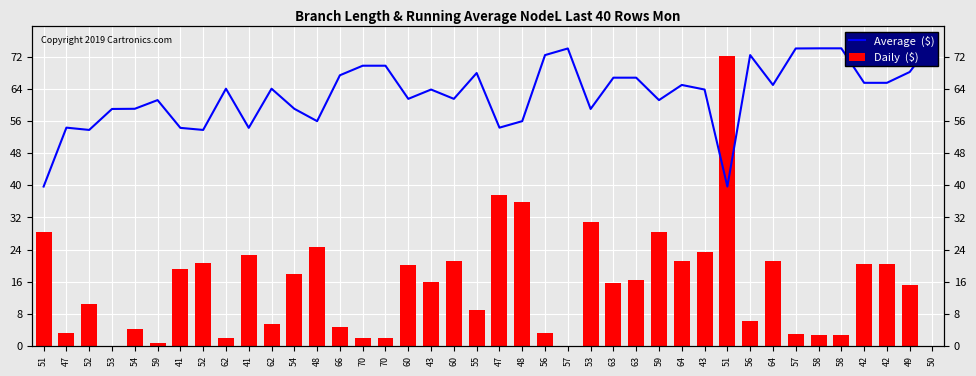

Reading right to left, list all the values displayed in this chart.

Average  ($): 50=75.8	49=68.2	42=65.5	42=65.5	58=74.1	58=74.1	57=74.1	64=65.0	56=72.4	51=39.7	43=63.9	64=65.0	59=61.2	63=66.8	63=66.8	53=59.0	57=74.1	56=72.4	48=56.0	47=54.4	55=68.0	60=61.5	43=63.9	60=61.5	70=69.8	70=69.8	66=67.4	48=56.0	54=59.1	62=64.1	41=54.3	62=64.1	52=53.8	41=54.3	59=61.2	54=59.1	53=59.0	52=53.8	47=54.4	51=39.7
Daily  ($): 50=0.1	49=15.2	42=20.3	42=20.3	58=2.8	58=2.8	57=2.9	64=21.2	56=6.2	51=72.2	43=23.4	64=21.1	59=28.5	63=16.5	63=15.6	53=30.8	57=0.1	56=3.3	48=36.0	47=37.6	55=9.0	60=21.2	43=16.0	60=20.2	70=2.0	70=2.0	66=4.8	48=24.7	54=18.0	62=5.5	41=22.6	62=1.9	52=20.7	41=19.3	59=0.6	54=4.4	53=0.1	52=10.5	47=3.3	51=28.4